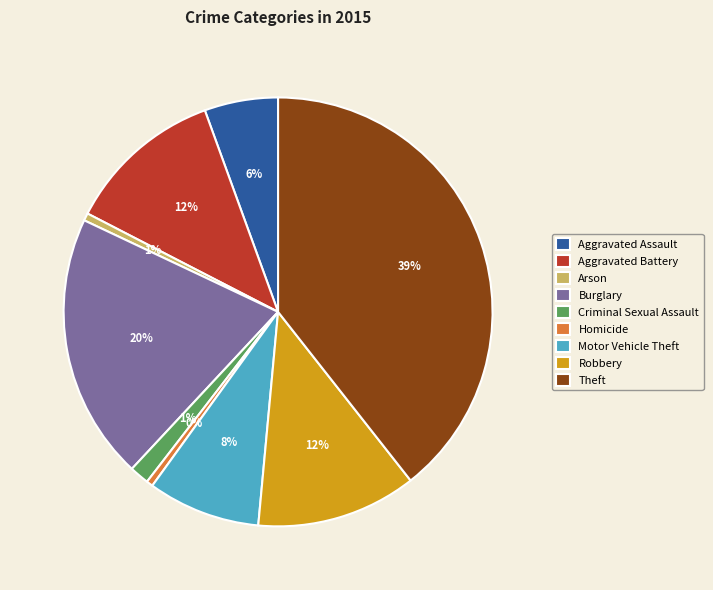

What is the largest slice in the pie chart?

Theft